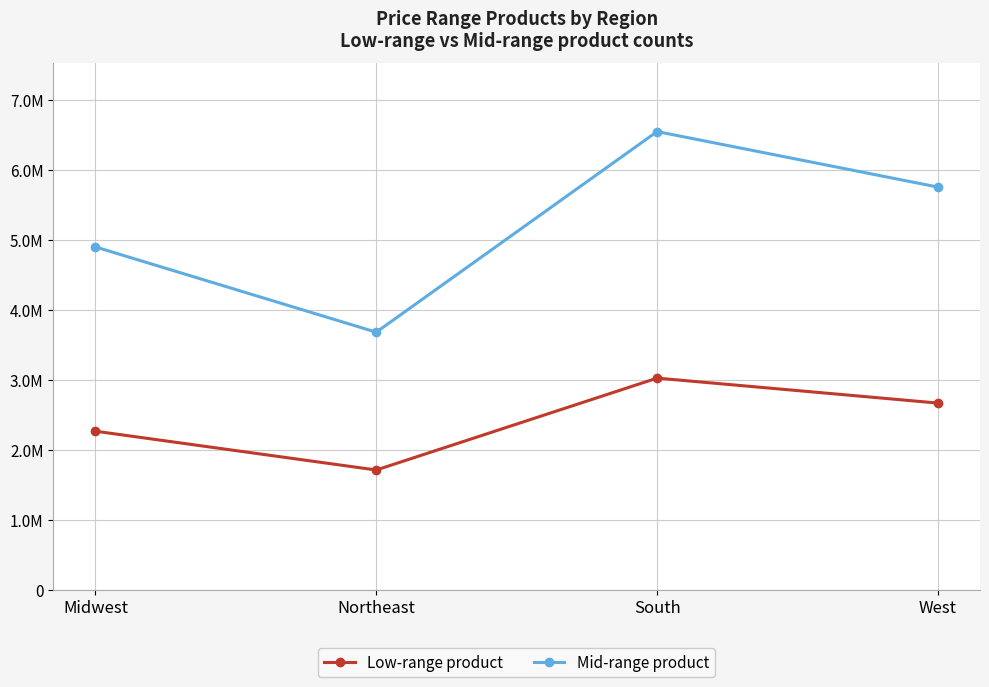

What is the sum of all Low-range product values?

9674840